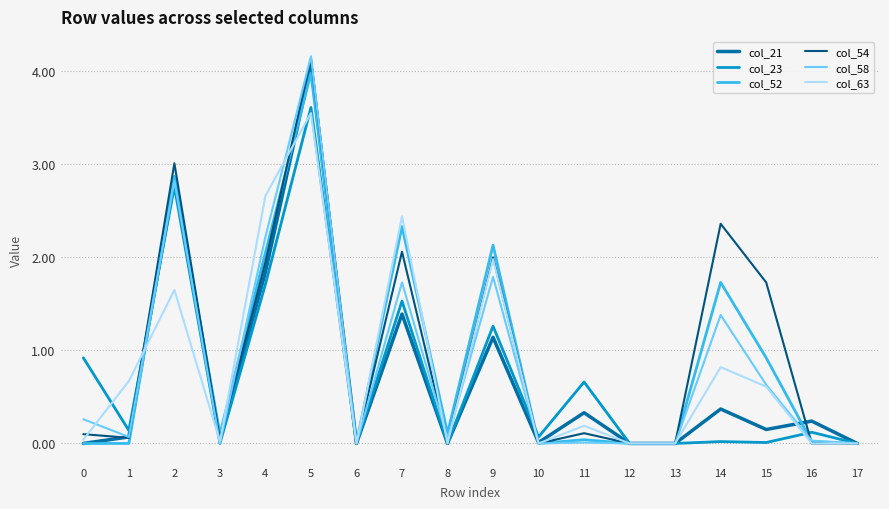

Which series has the widest spread of values?

col_58